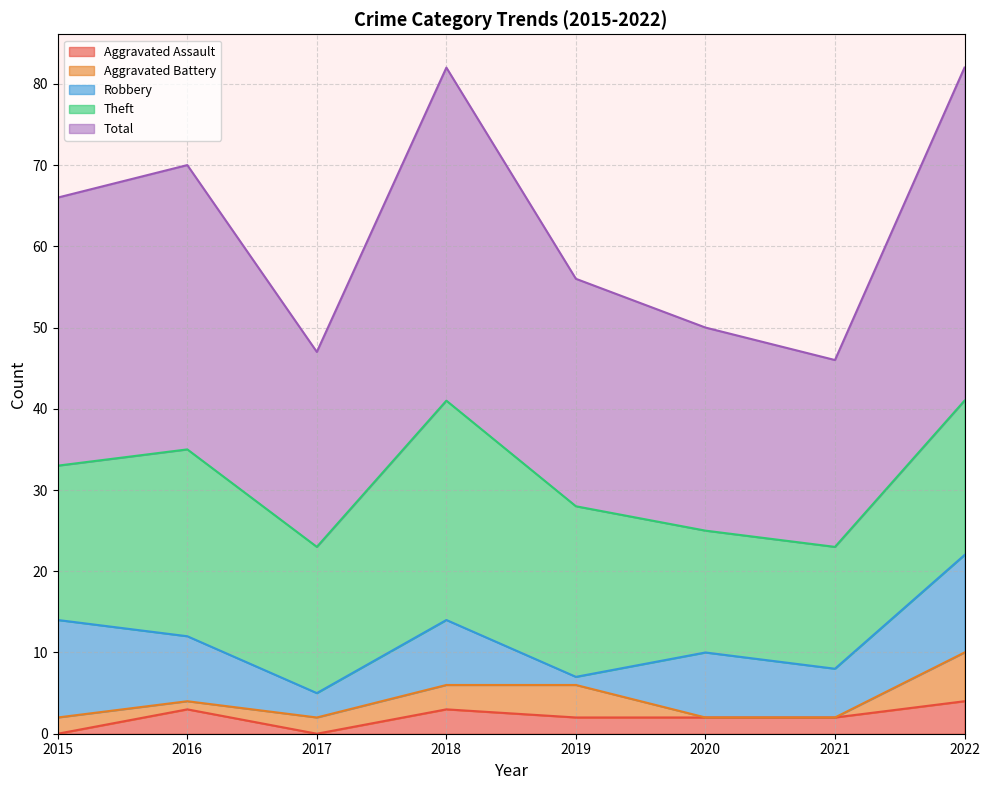

At which category is the sum across all series the highest?

2018